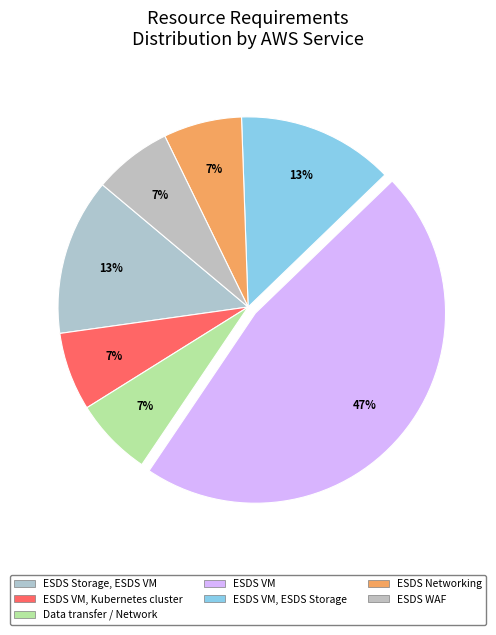

Is there any slice that represents more than half of the pie?

No